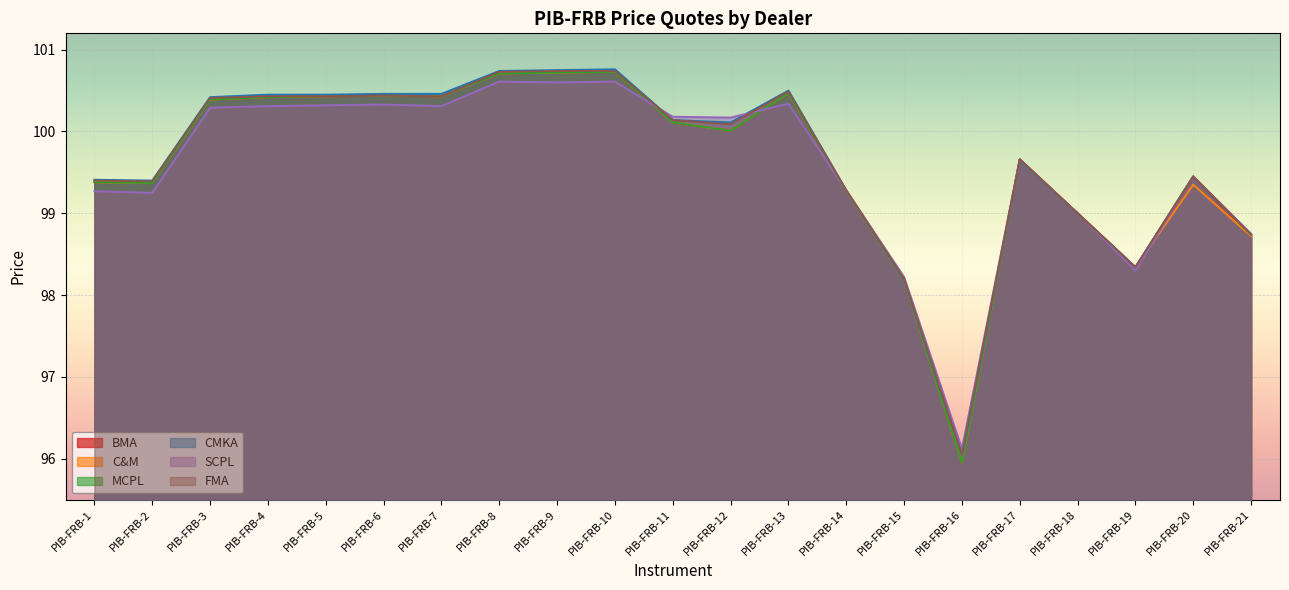

What is the average value of the BMA series?

99.6